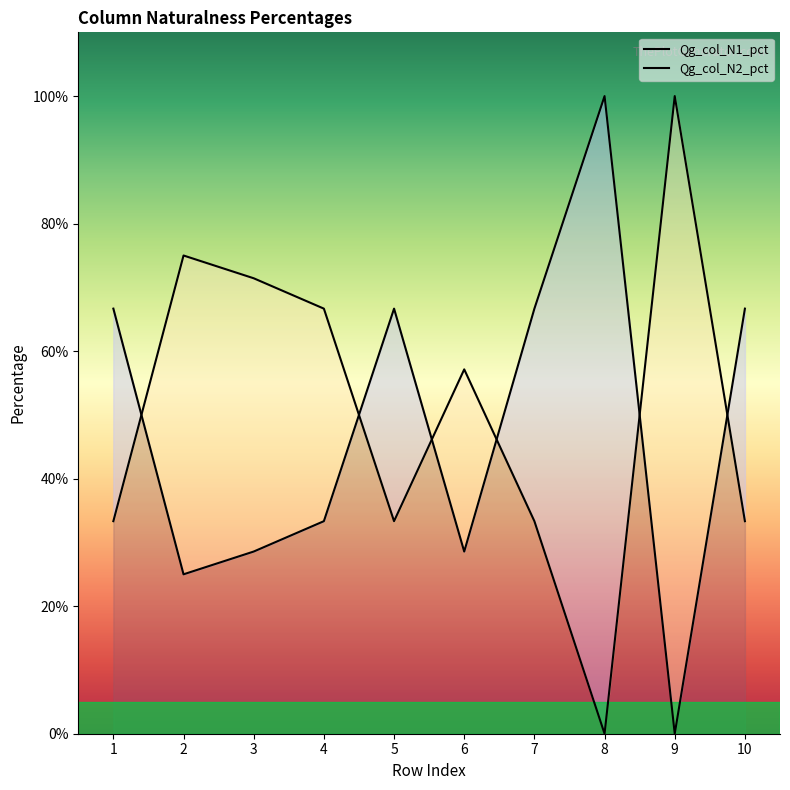

What is the maximum value for Qg_col_N2_pct?

1.0